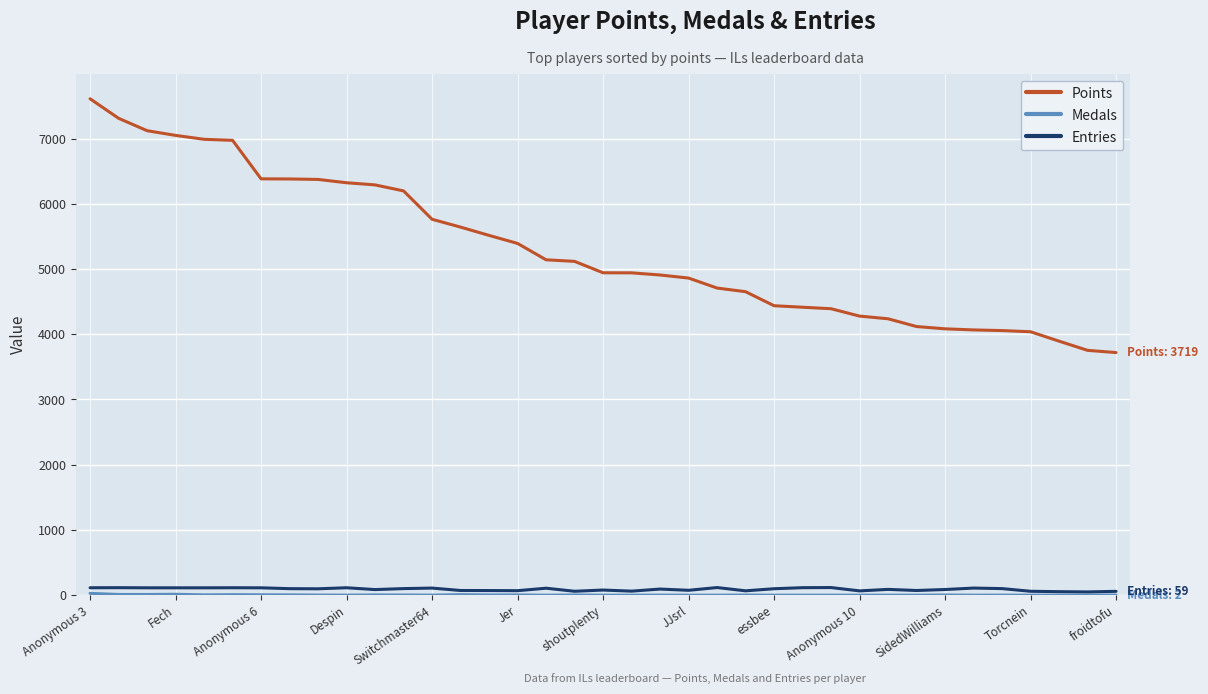

True or false: Points and Entries cross at least once.

False